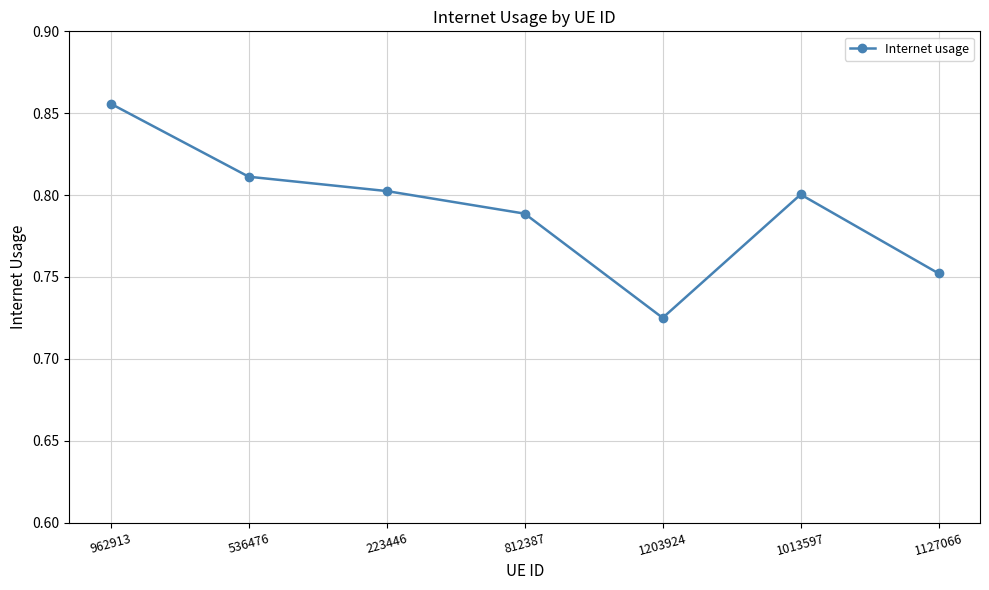

What is the difference between the second highest and minimum values?

0.1